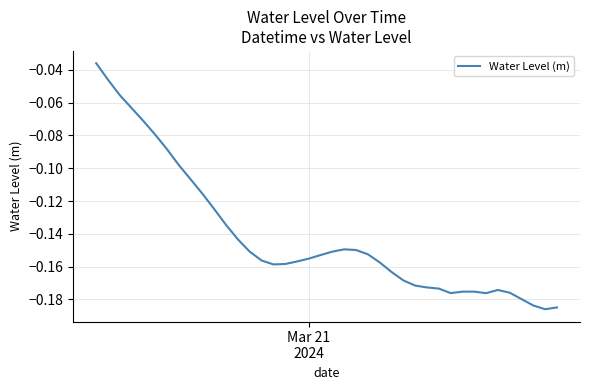

Count the number of data series in this chart.

1